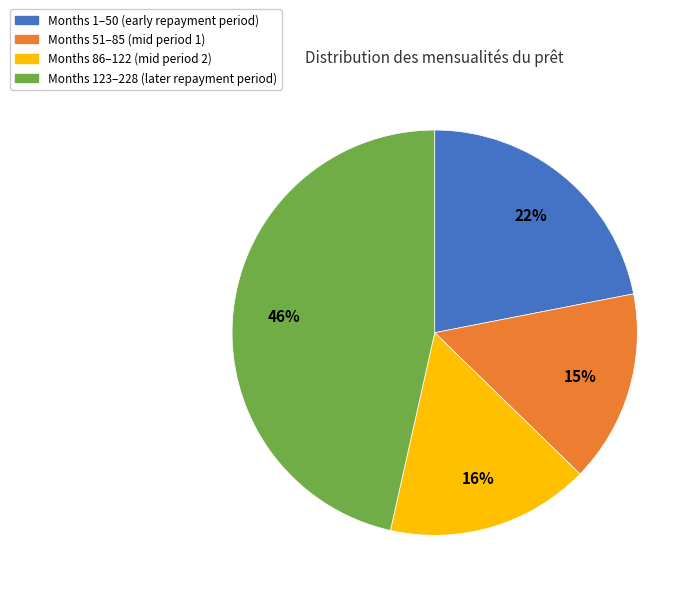

Does any single category account for the majority?

No